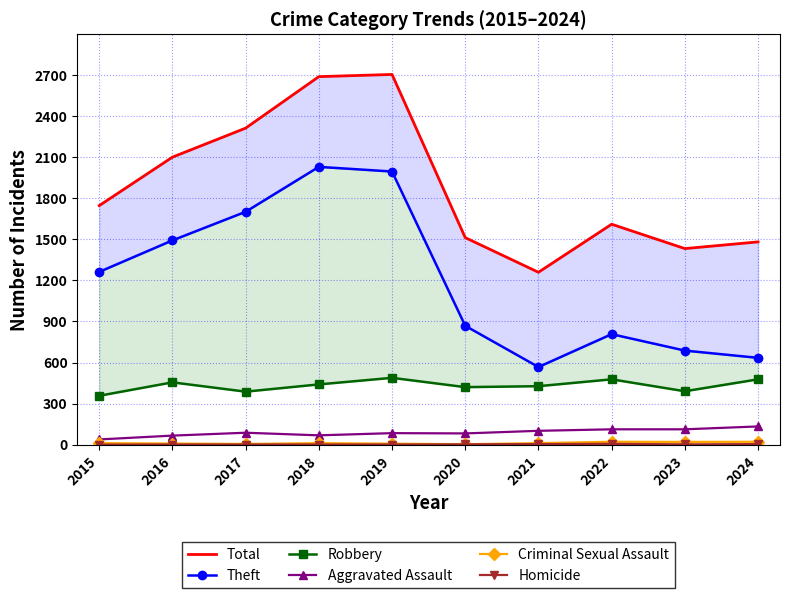

Is it true that Criminal Sexual Assault equals 11 at 2015?

True